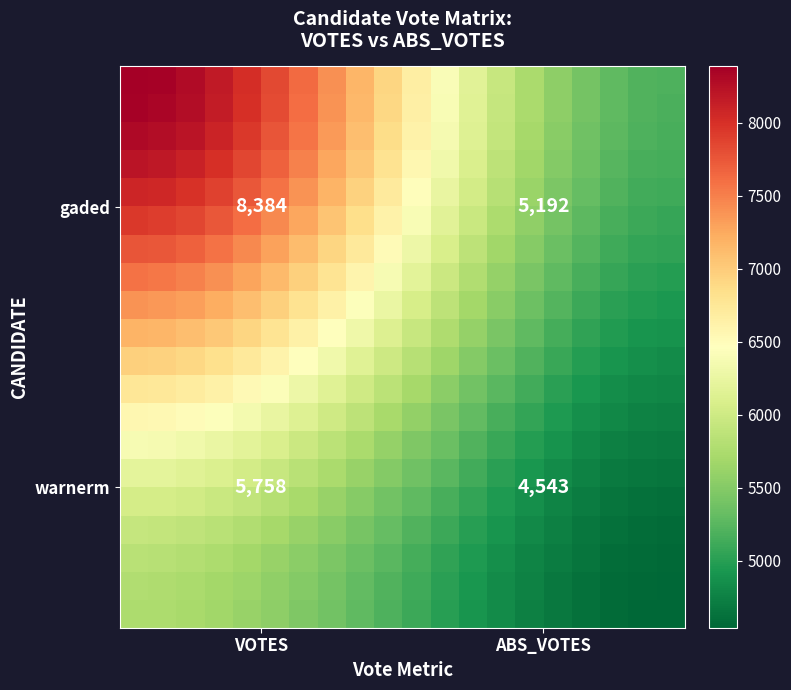

What is the maximum value shown in the chart?

8384.0